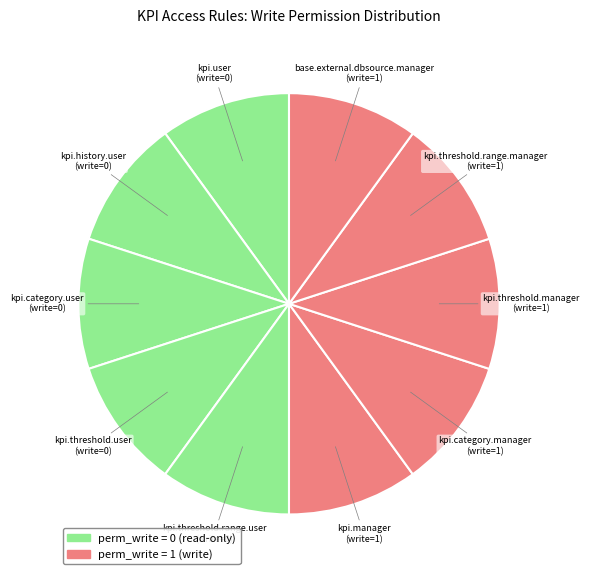

True or false: kpi.category.user accounts for 4% of the total.

False